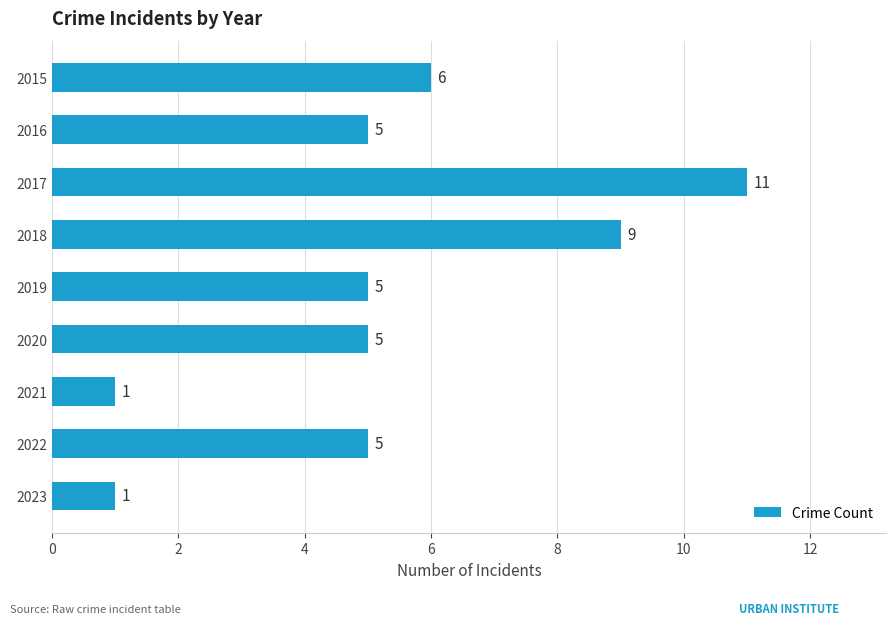

Reading bottom to top, transcribe all the data shown in this chart.

2023=1	2022=5	2021=1	2020=5	2019=5	2018=9	2017=11	2016=5	2015=6